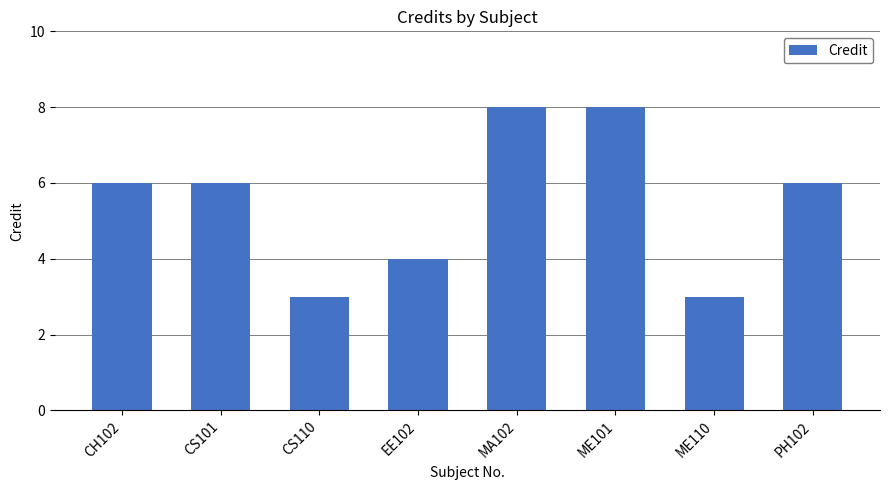

What is the maximum value shown in the chart?

8